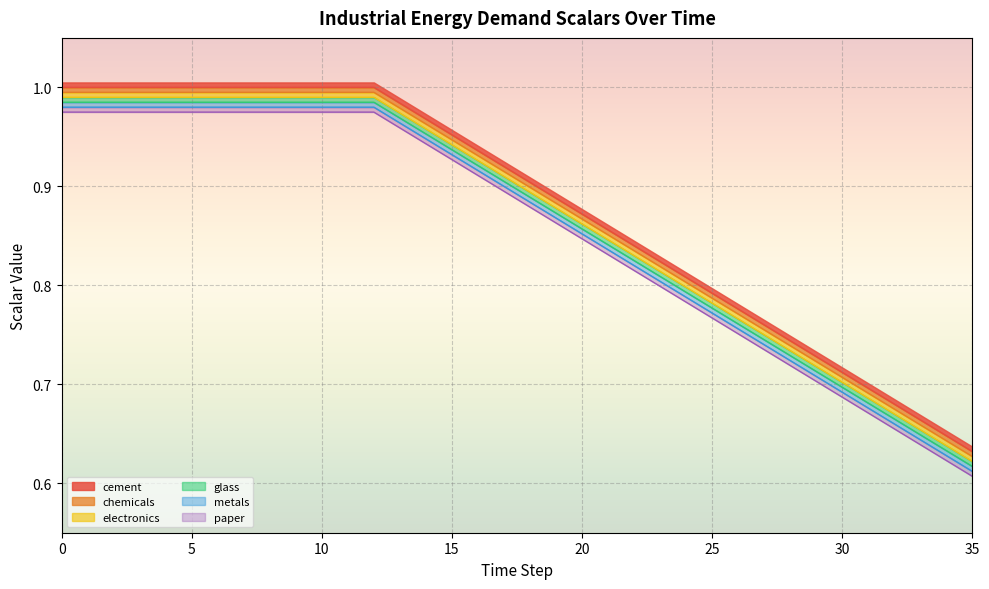

Which series has the largest total across all categories?

cement